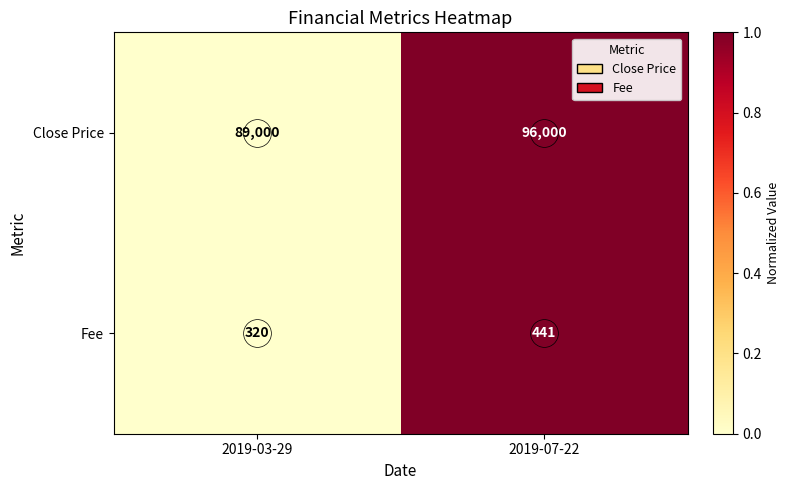

What is the sum of all Fee values?

761